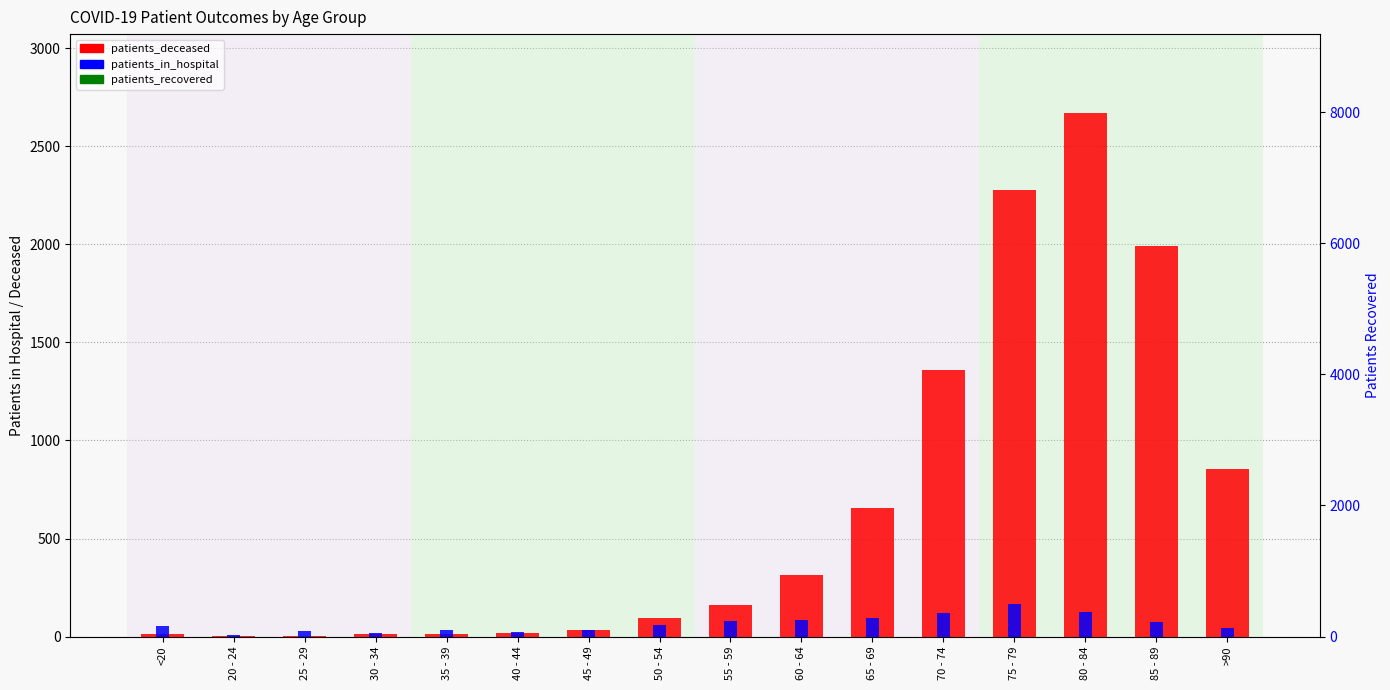

What is the difference between the maximum and minimum values in the patients_deceased series?

2669